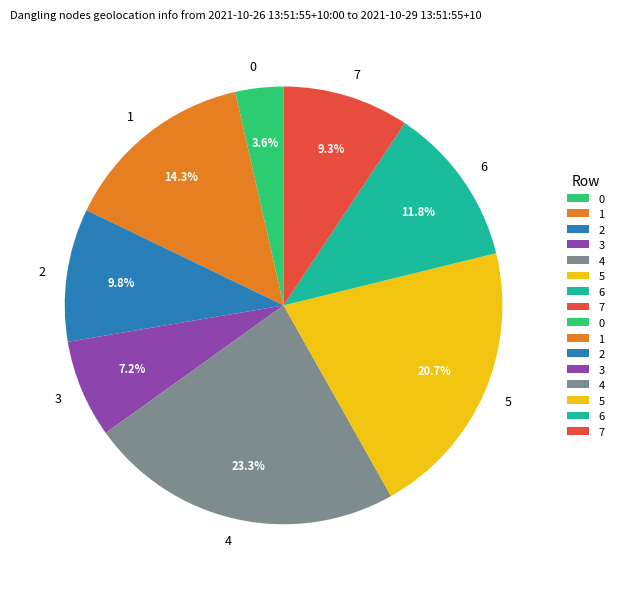

Combined, what portion of the pie is 2 and 0?

13.4%